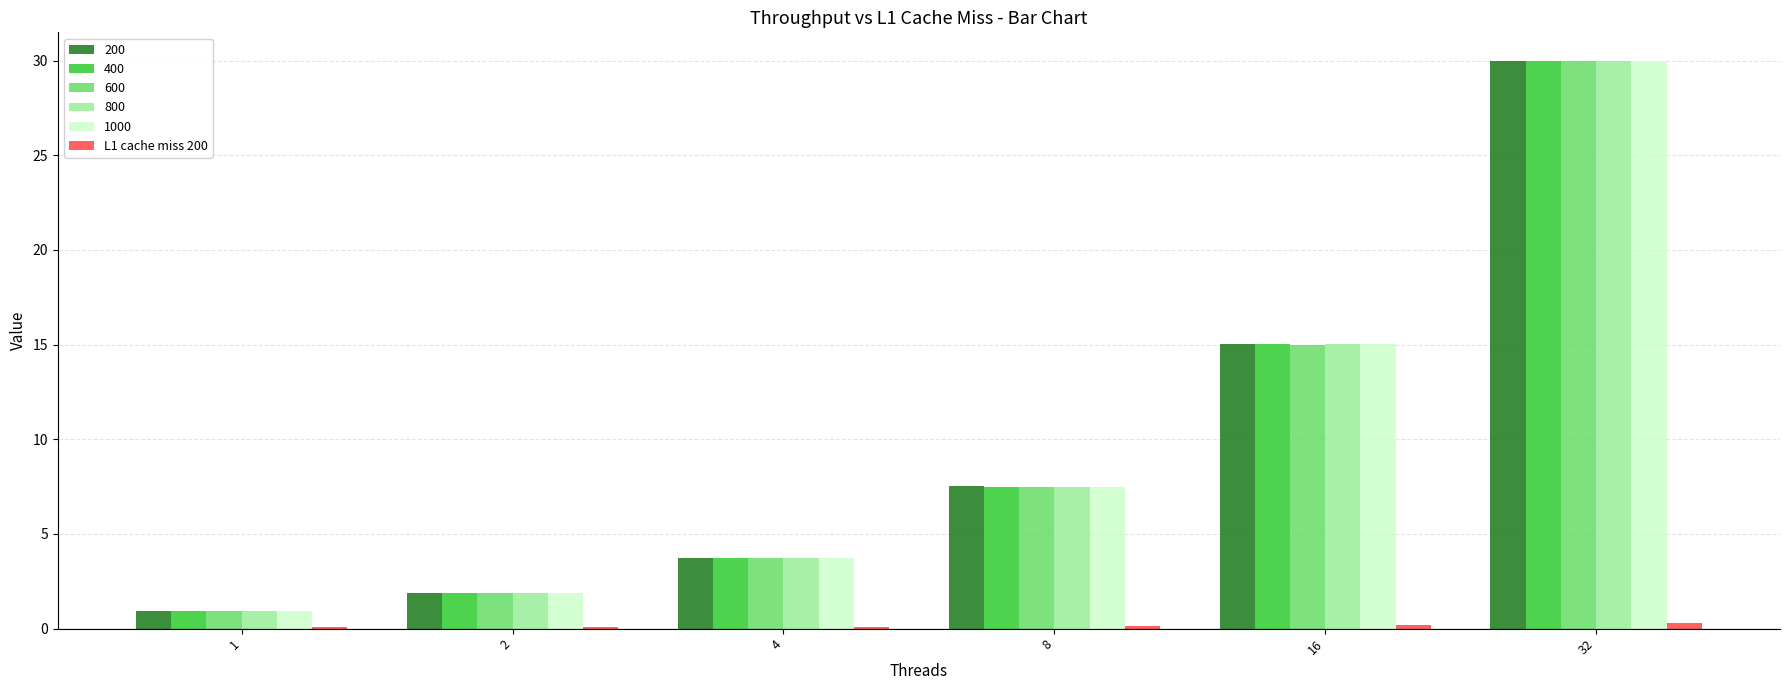

Is the value of L1 cache miss 200 at 32 greater than the value of 800 at 16?

No